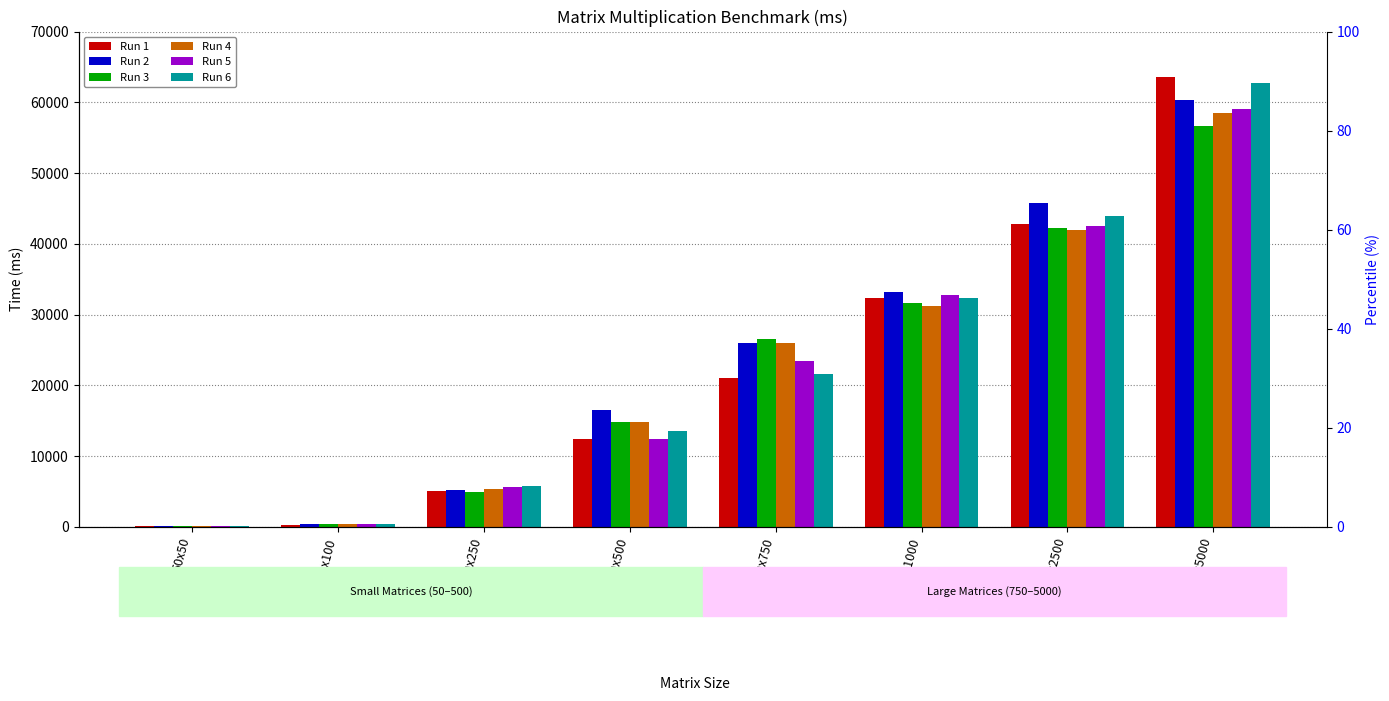

What is the sum of all Run 5 values?

176252